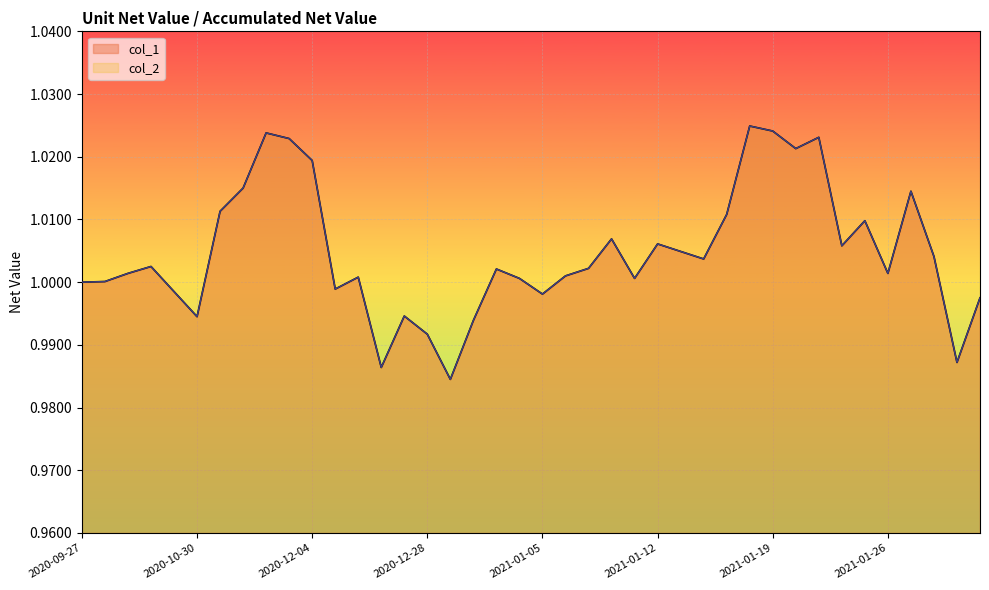

Which series has the largest total across all categories?

col_1